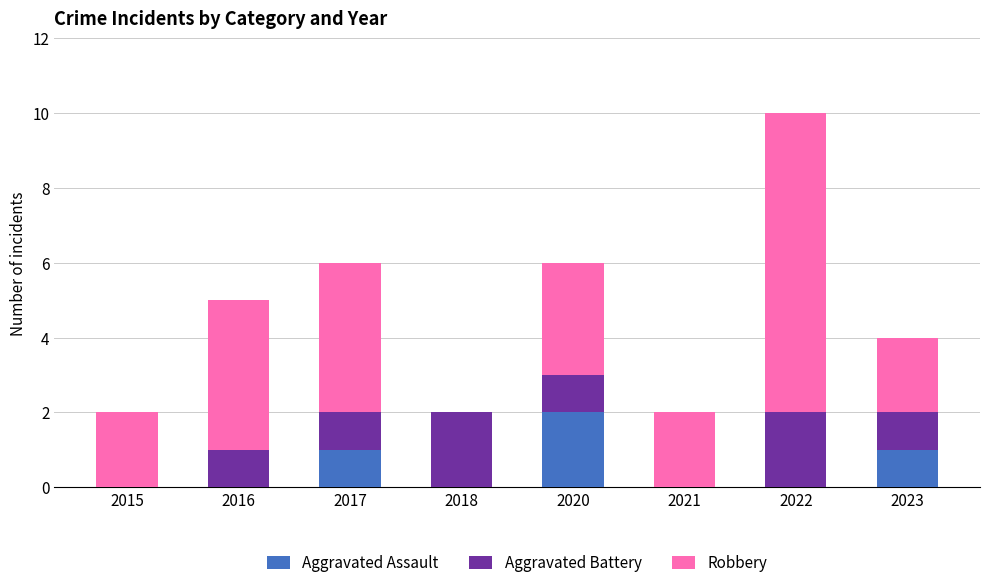

Is it true that Aggravated Assault equals 1 at 2018?

False